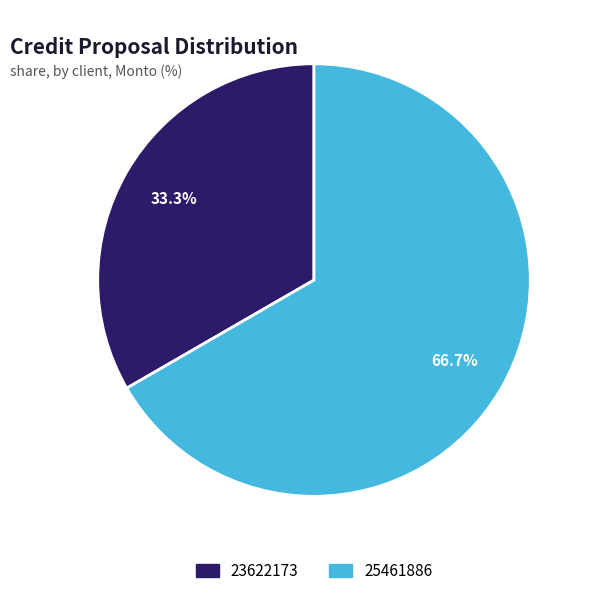

Is there any slice that represents more than half of the pie?

Yes